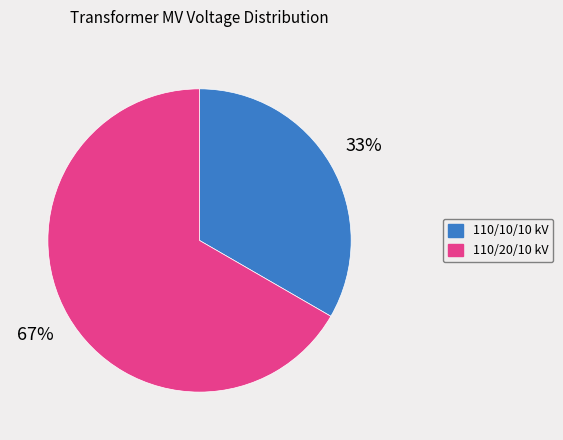

Between 110/20/10 kV and 110/10/10 kV, which is larger?

110/20/10 kV